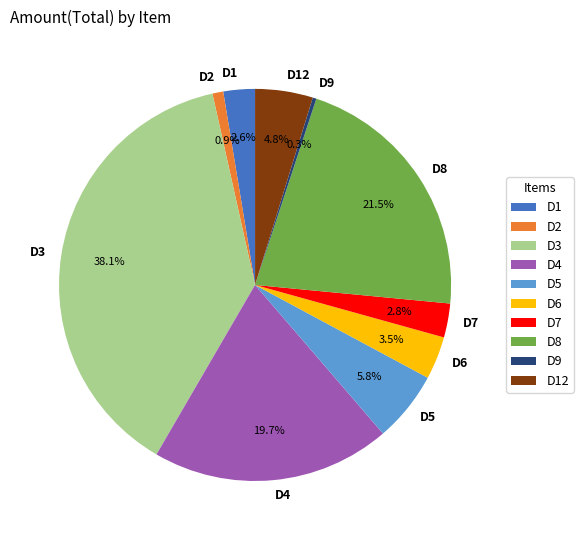

How many segments does this pie chart have?

10